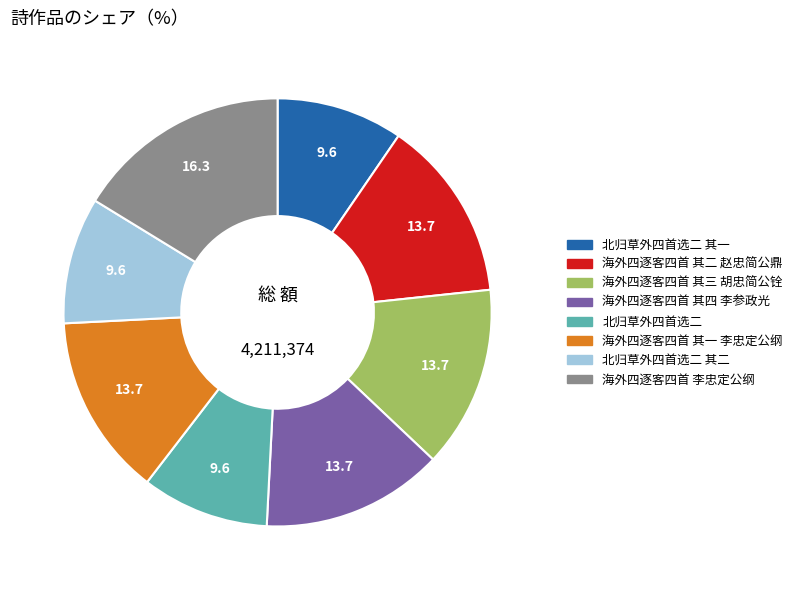

How many segments does this pie chart have?

8